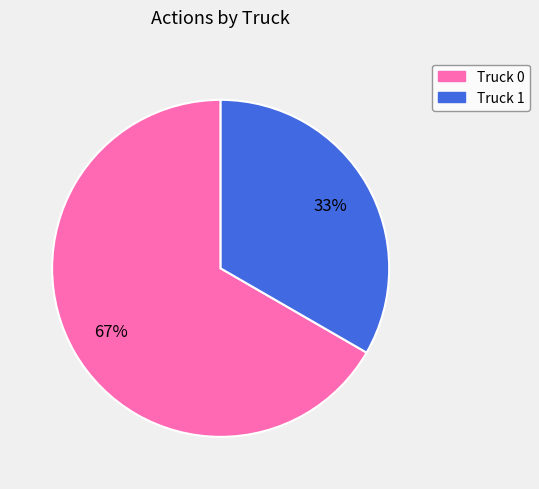

To the nearest percent, what is the combined percentage of Truck 1 and Truck 0?

100%